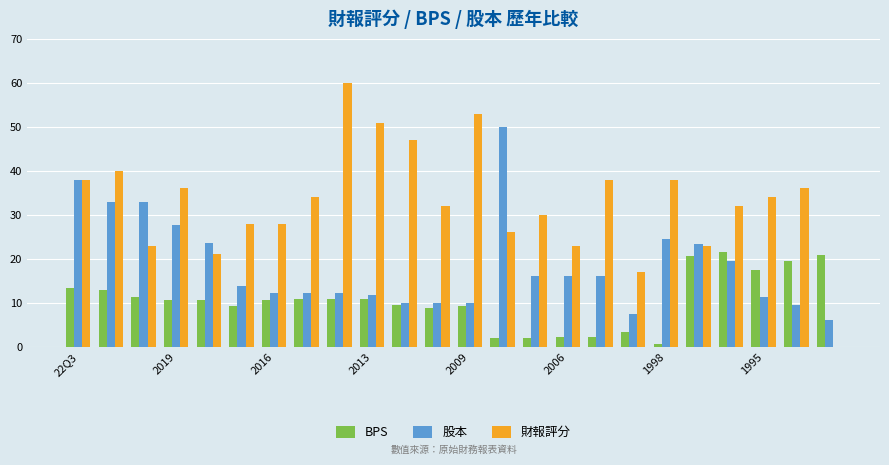

Which series has the largest total across all categories?

財報評分